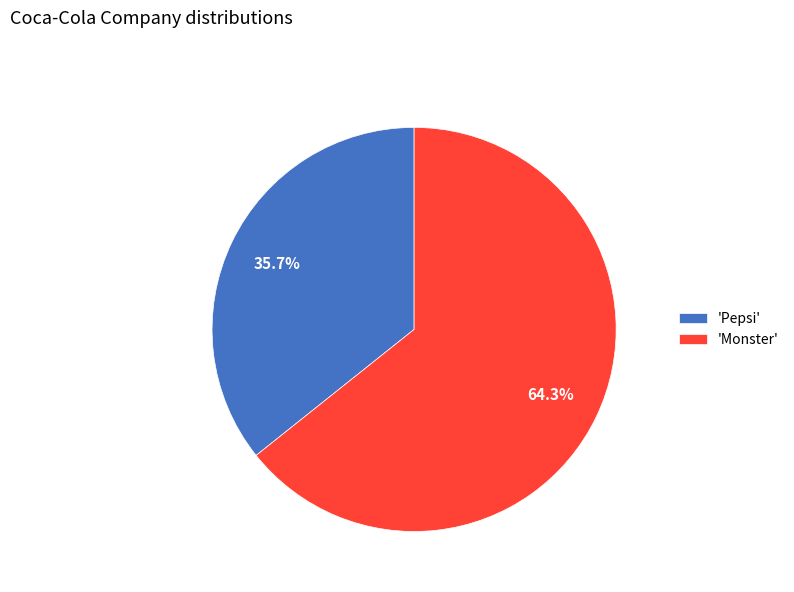

Combined, do 'Monster' and 'Pepsi' account for over 50%?

Yes